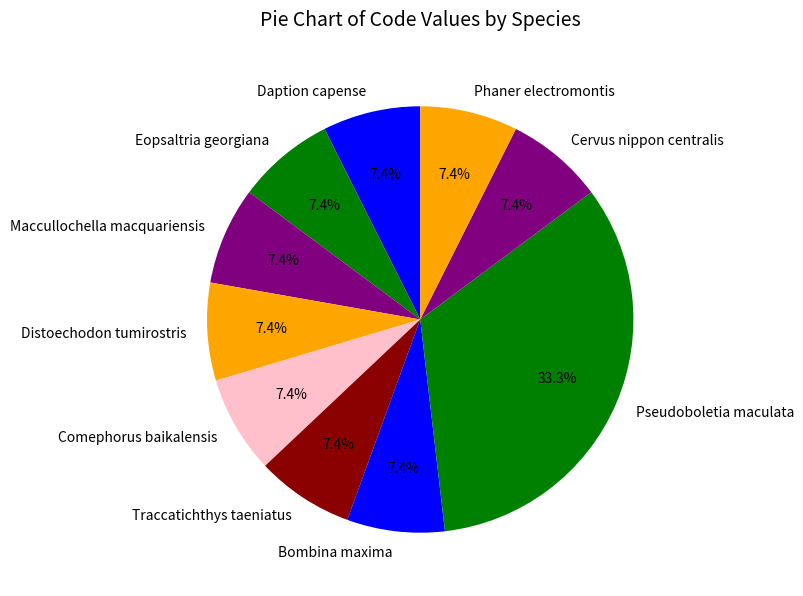

Approximately how many times larger is the value at Daption capense compared to Comephorus baikalensis?

1.0